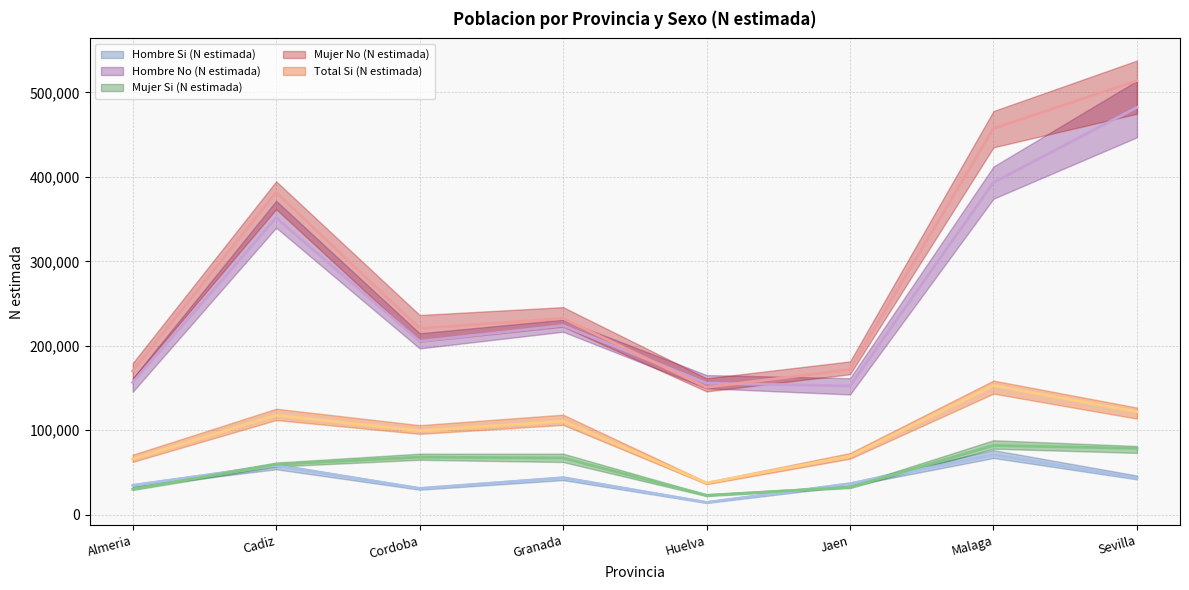

Between Cordoba and Granada, which is larger?

Granada